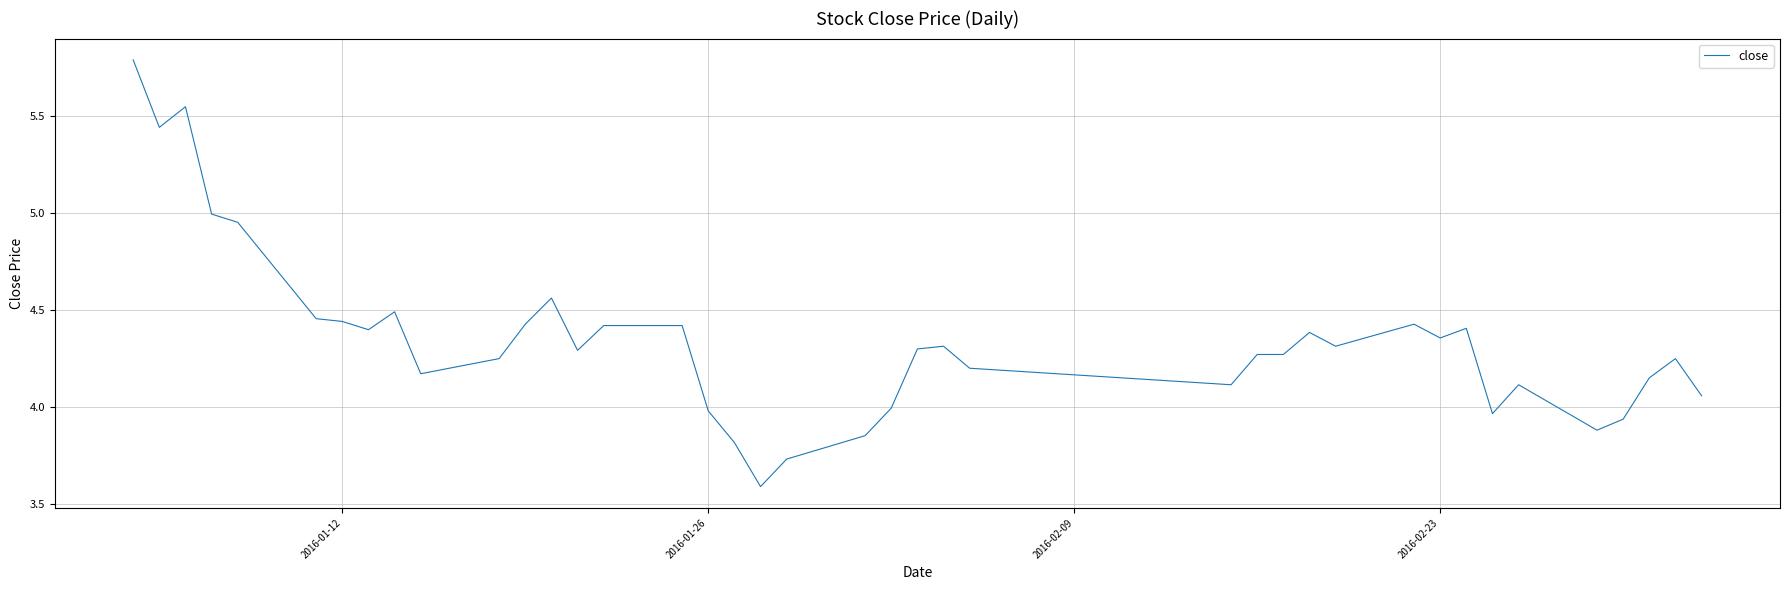

What is the maximum value shown in the chart?

5.8